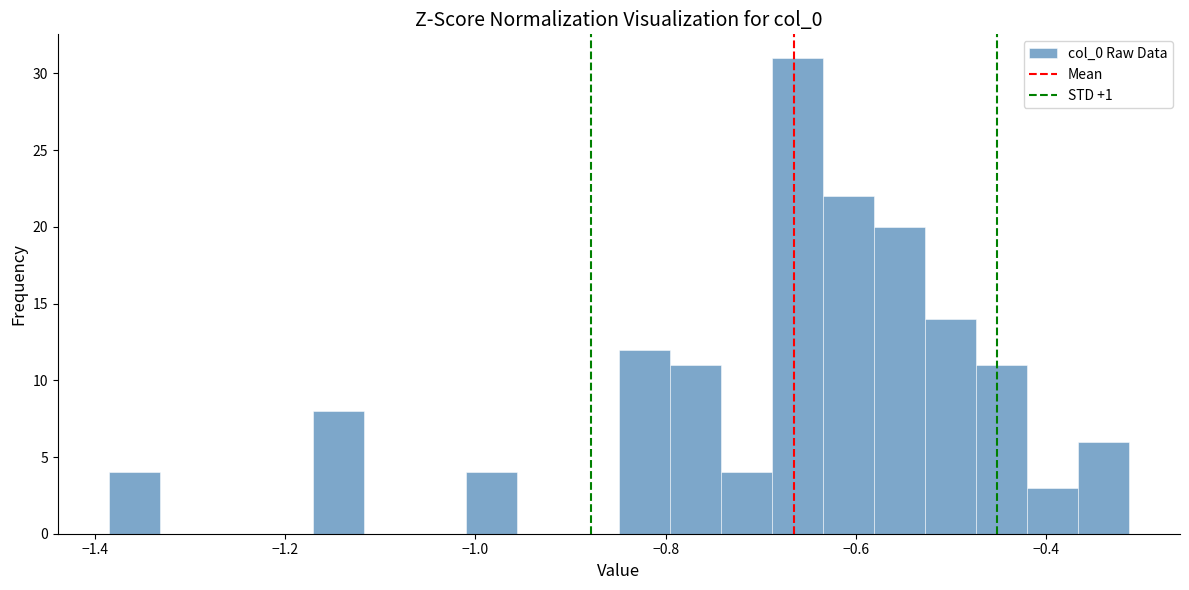

Read against the x-axis, roughly where is the centre of the tallest bar?

-0.66